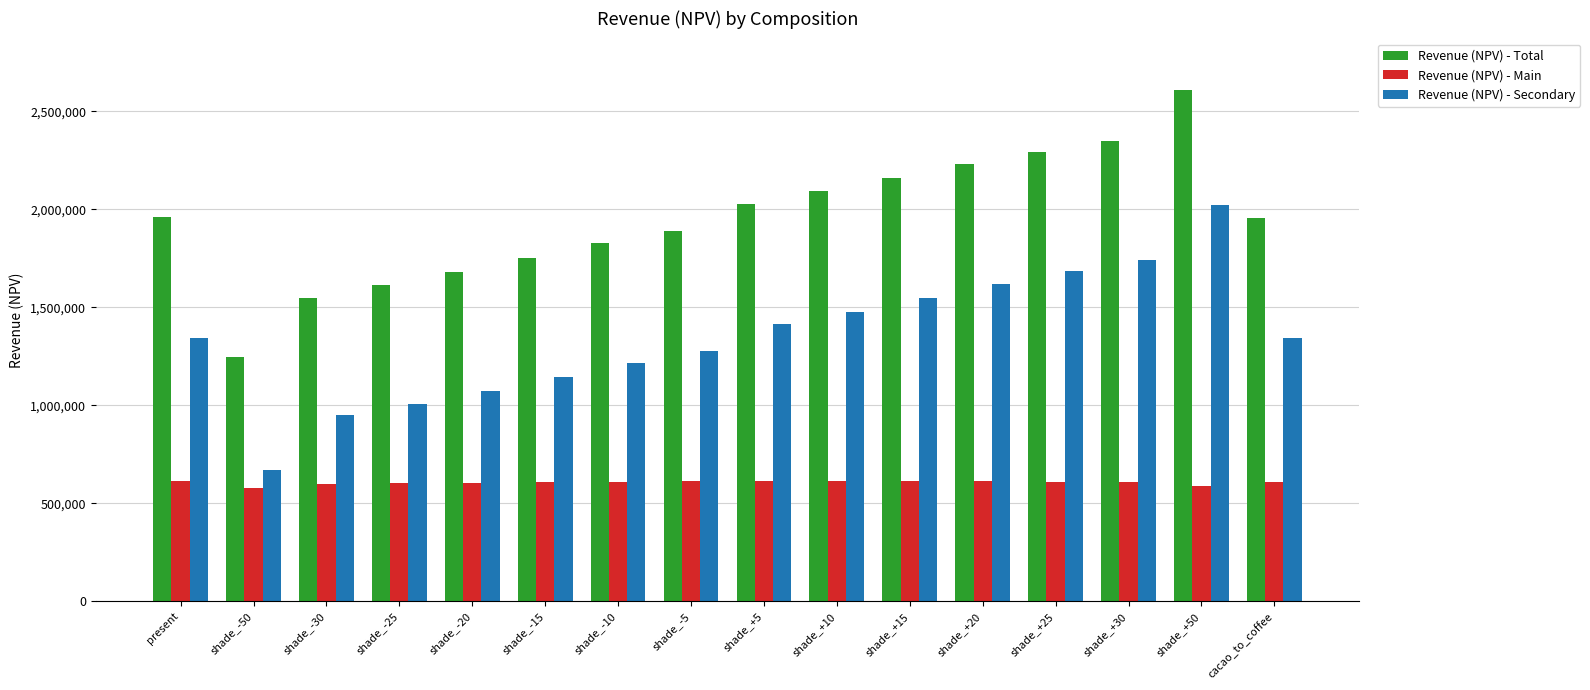

Rank the series at shade_+5 from lowest to highest value.

Revenue (NPV) - Main, Revenue (NPV) - Secondary, Revenue (NPV) - Total